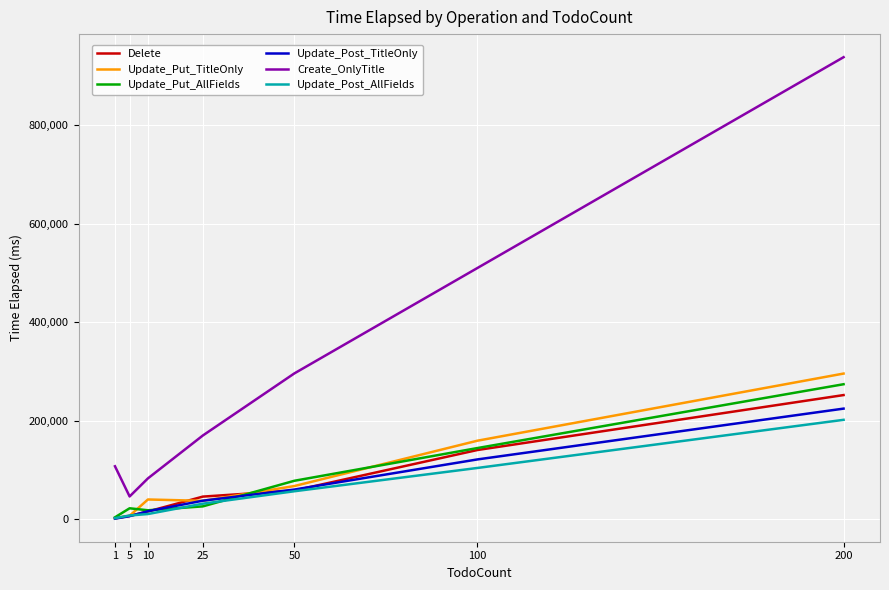

At which category is the sum across all series the highest?

200